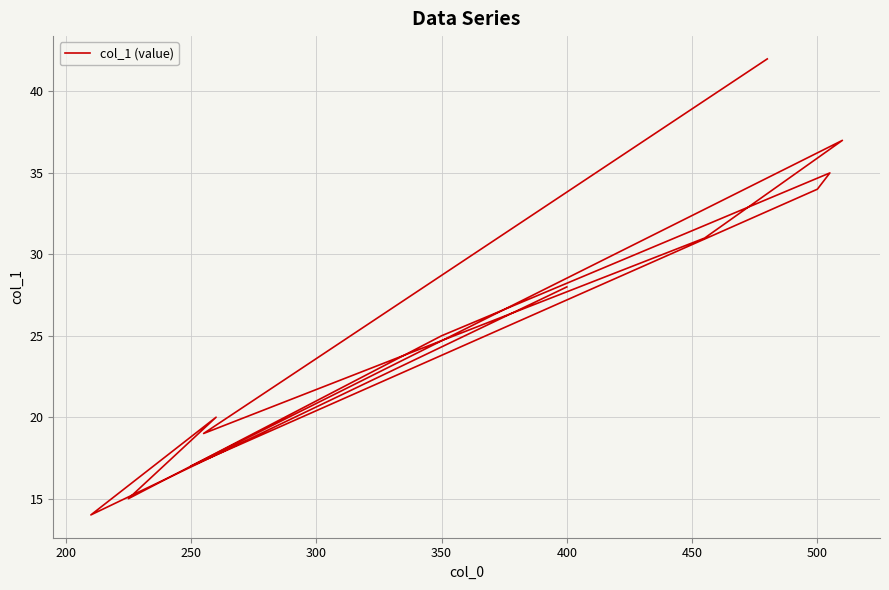

Reading left to right, transcribe all the data shown in this chart.

28	14	20	15	25	35	34	17	37	31	19	42